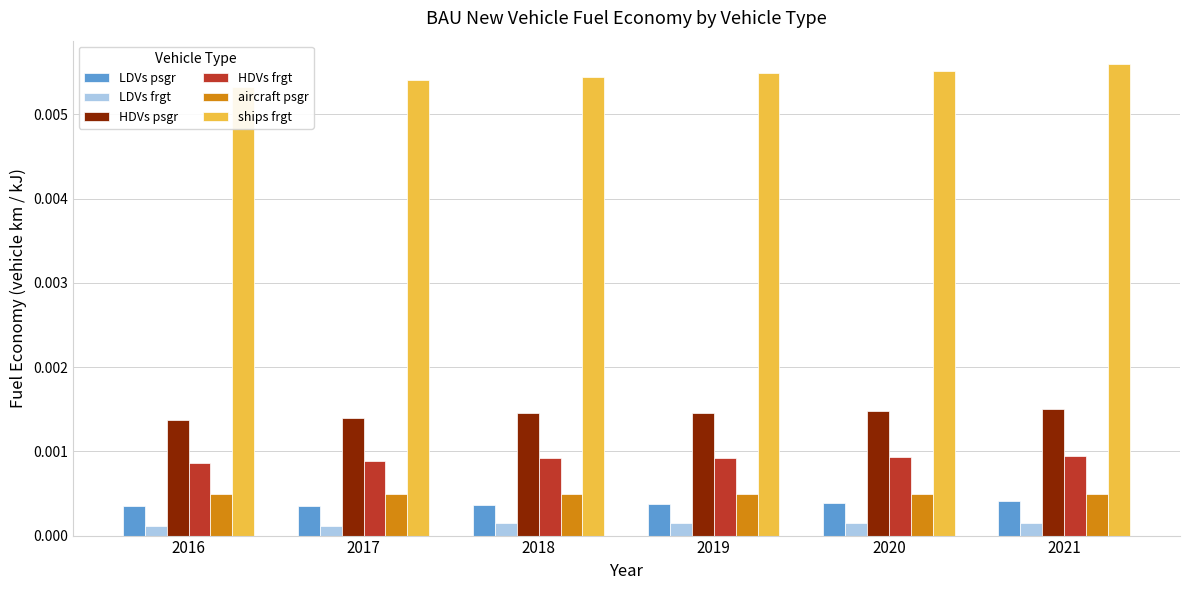

Between 2017 and 2021, which is larger?

2021